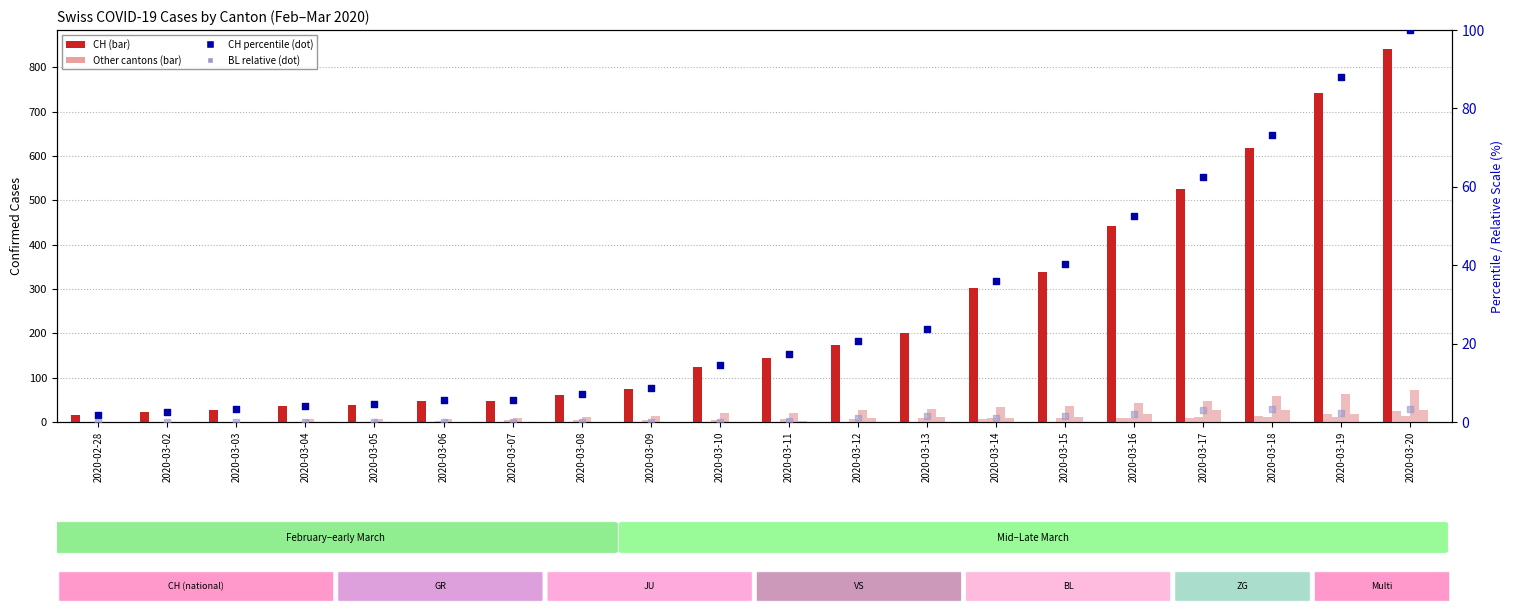

What is the total value across all series at 2020-03-16?

520